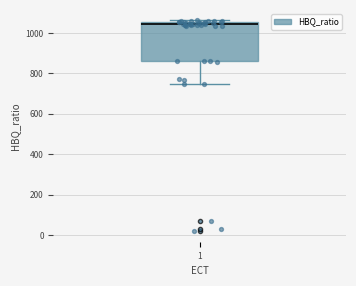

Transcribe this box plot: give where the median line is, the range the box spans, and where the two whiskers end, as read against the y-axis. The values are not printed on the chart, so give them approximately, as read against the axis.

median 1040, box 860 to 1060, whiskers 740 to 1060 (just above the box's upper edge)